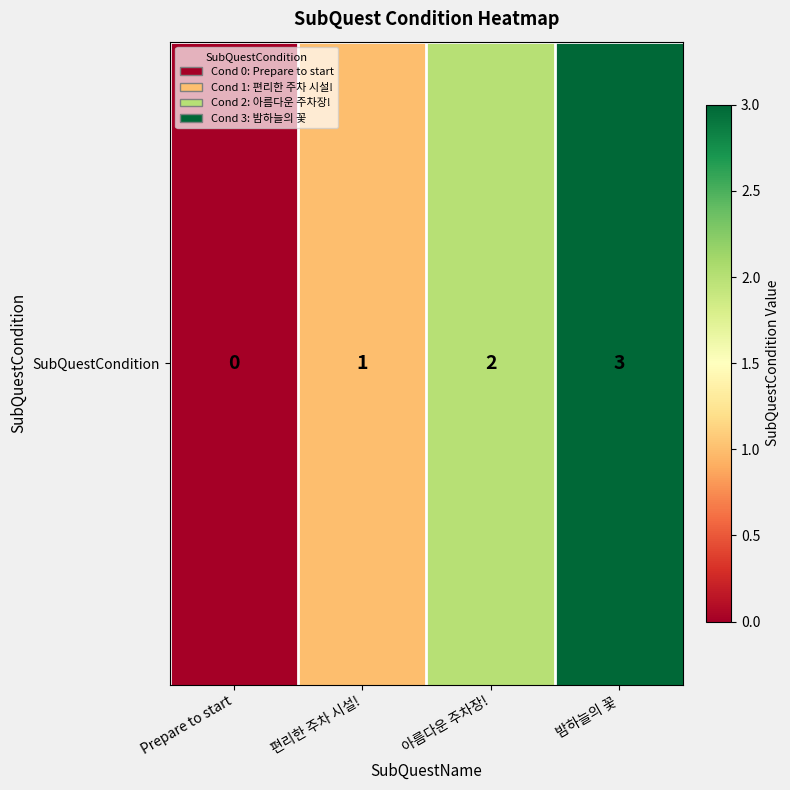

Rank the categories by value from lowest to highest.

Prepare to start, 편리한 주차 시설!, 아름다운 주차장!, 밤하늘의 꽃